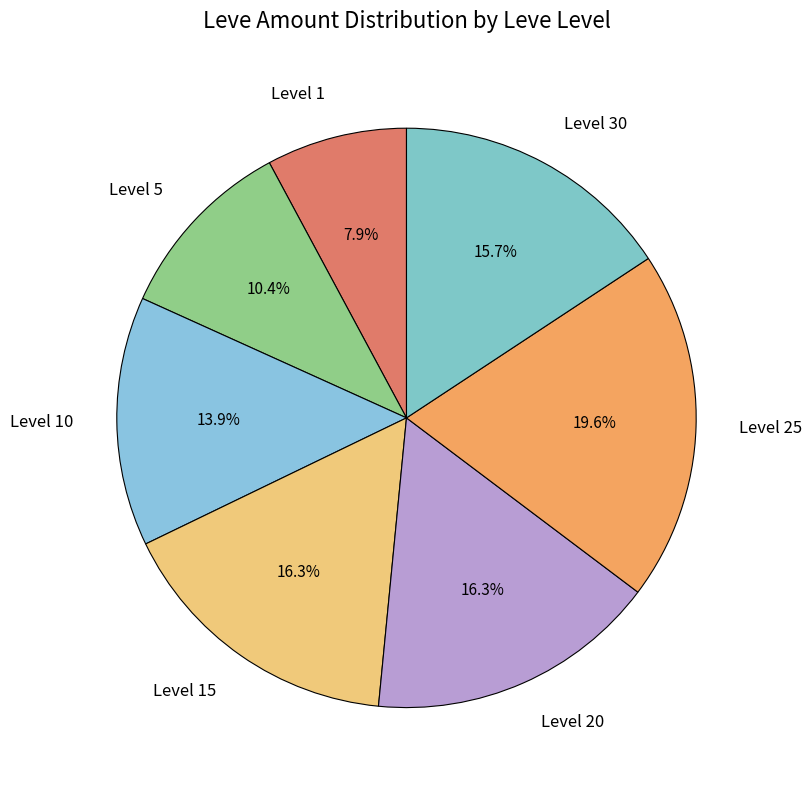

How many slices are in this pie chart?

7